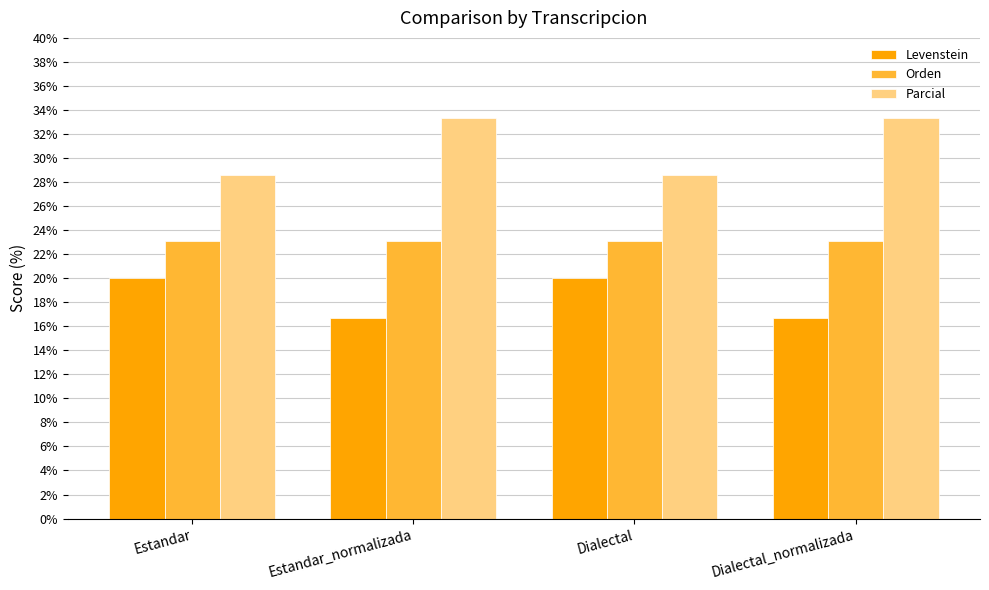

Is it true that Orden equals 23.1 at Dialectal_normalizada?

True